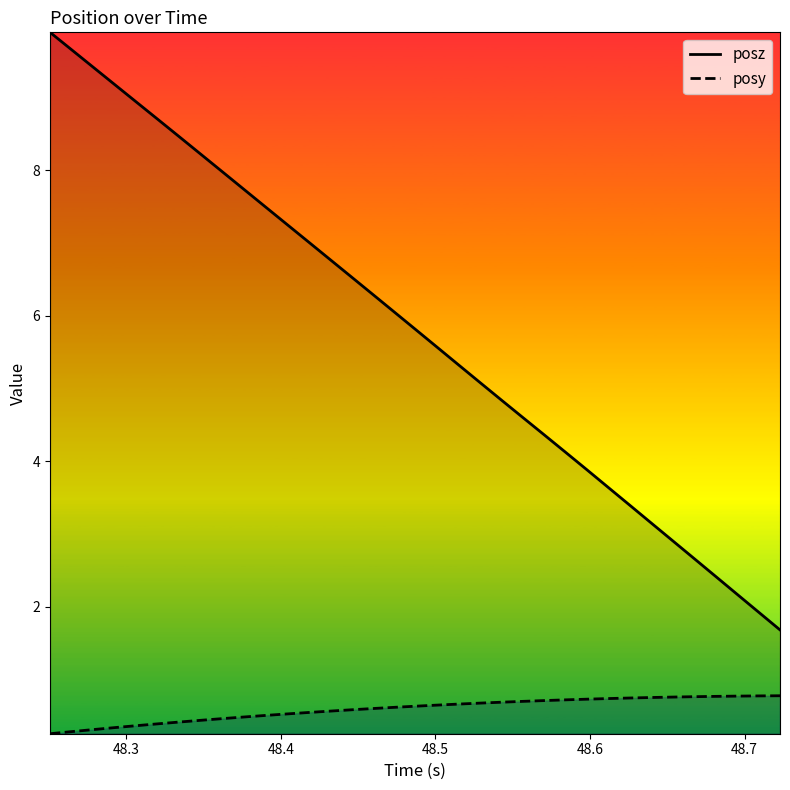

What is the difference between the maximum and minimum values in the posz series?

8.2